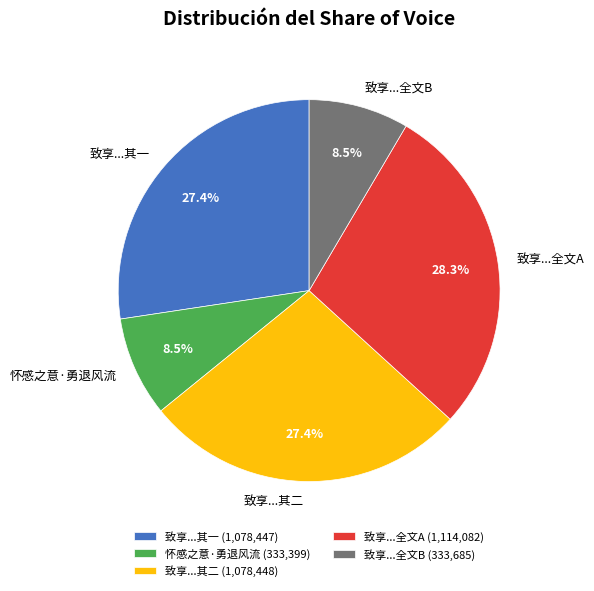

Approximately how many times larger is the value at 致享...其一 compared to 致享...全文A?

1.0